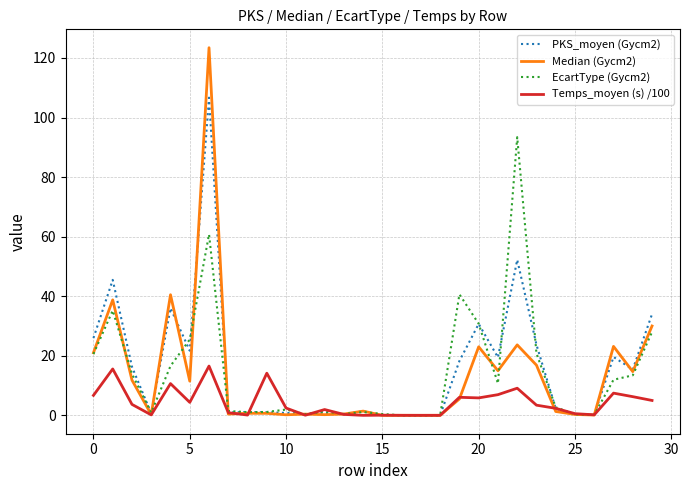

Count the number of data series in this chart.

4